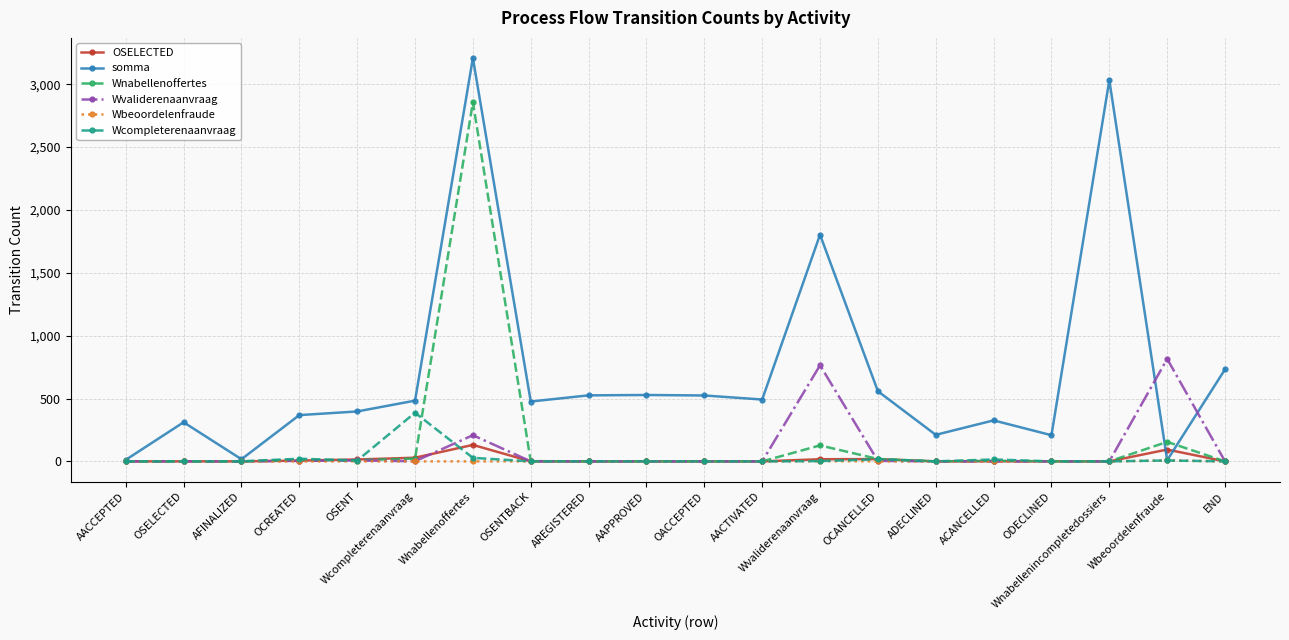

How many lines are shown in the chart?

6